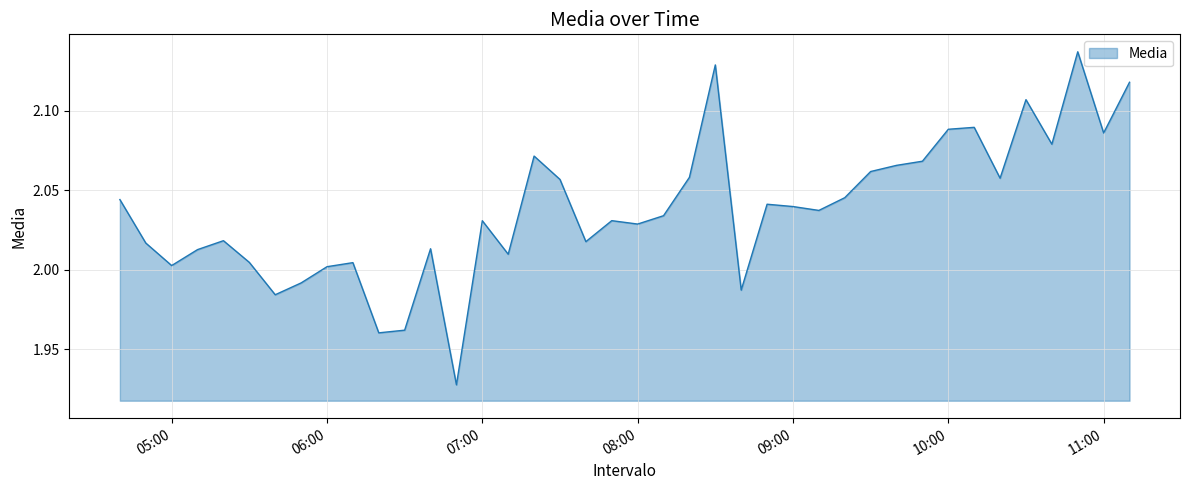

Is it true that the value at 07:00 is 3.3?

False